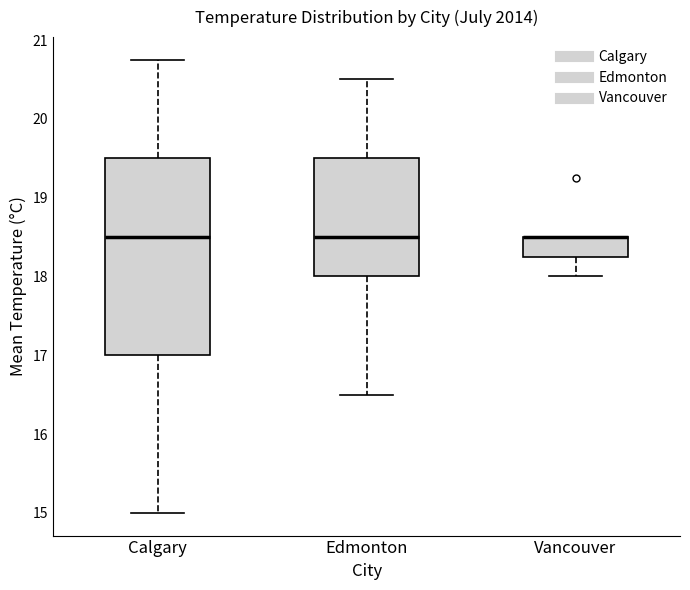

Reading left to right, read every box against the y-axis: the position of its median line, the range the box covers, and the ends of its whiskers. The values are not printed on the chart, so give them approximately, as read against the axis.

Calgary: median 18.5, box 17.0 to 19.5, whiskers 15.0 to 20.8
Edmonton: median 18.5, box 18.0 to 19.5, whiskers 16.5 to 20.5
Vancouver: median 18.5 (drawn on the box's upper edge), box 18.3 to 18.5, whiskers 18.0 to 18.5